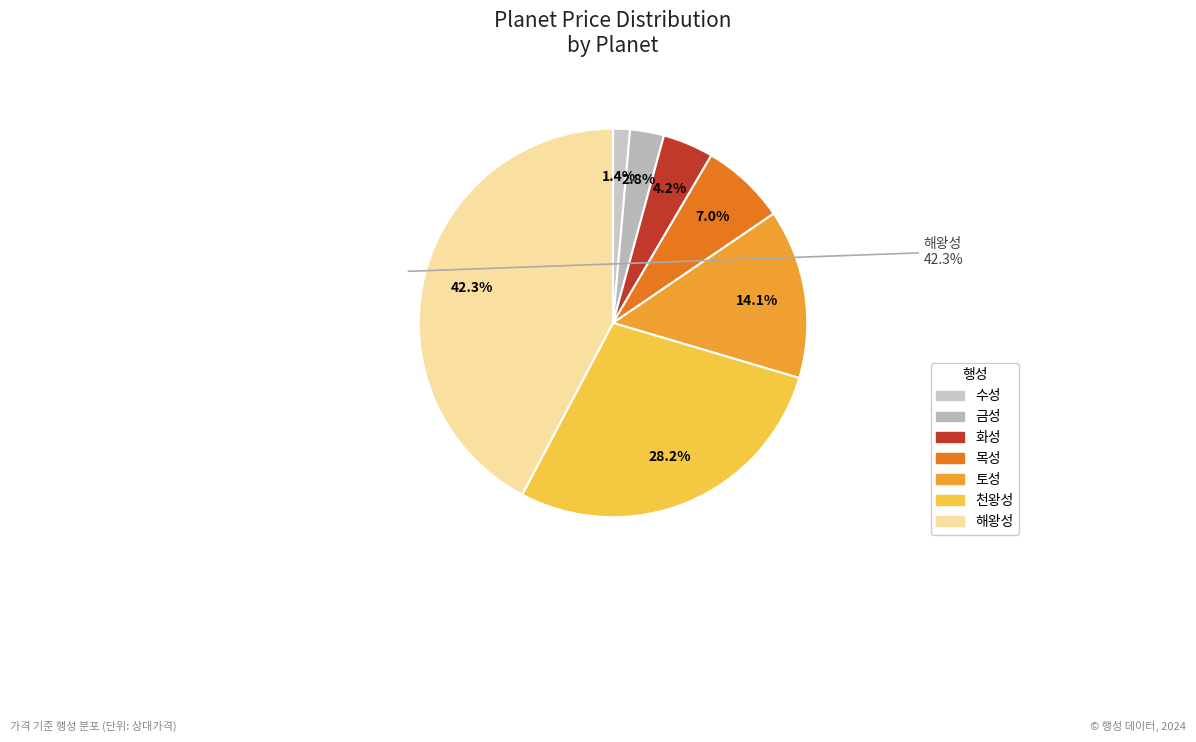

Count the number of slices in the pie.

7